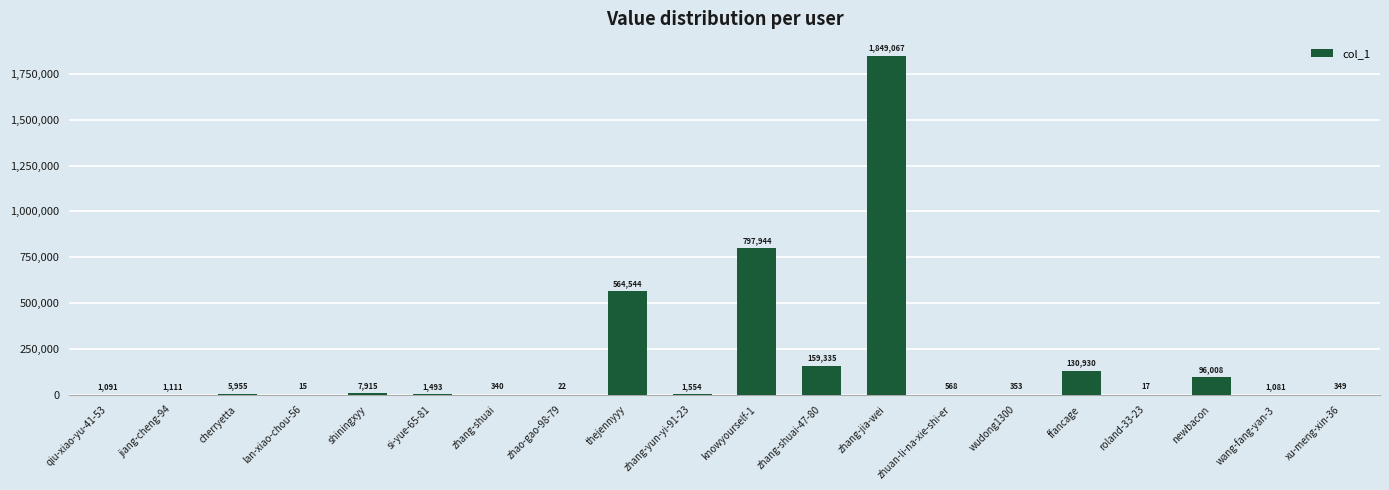

True or false: the data shows 130930 at ffancage.

True